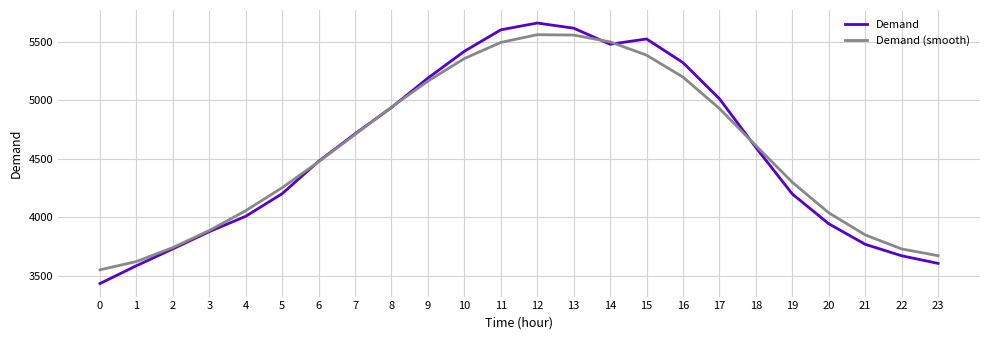

The value of Demand at 10 is 2221.4. True or false?

False